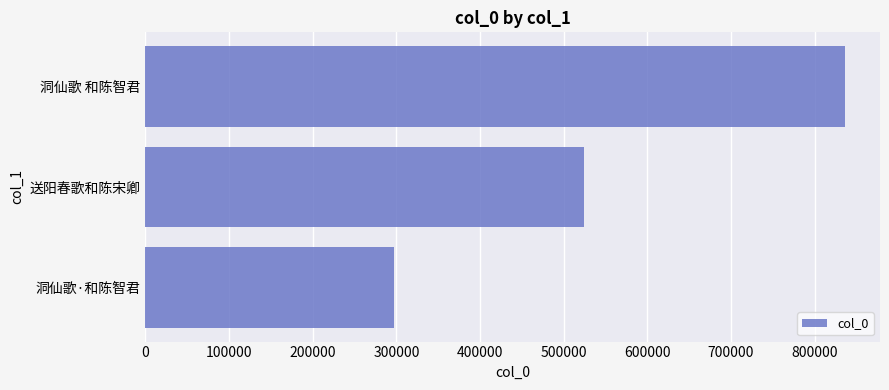

Which has a higher value, 洞仙歌·和陈智君 or 洞仙歌 和陈智君?

洞仙歌 和陈智君